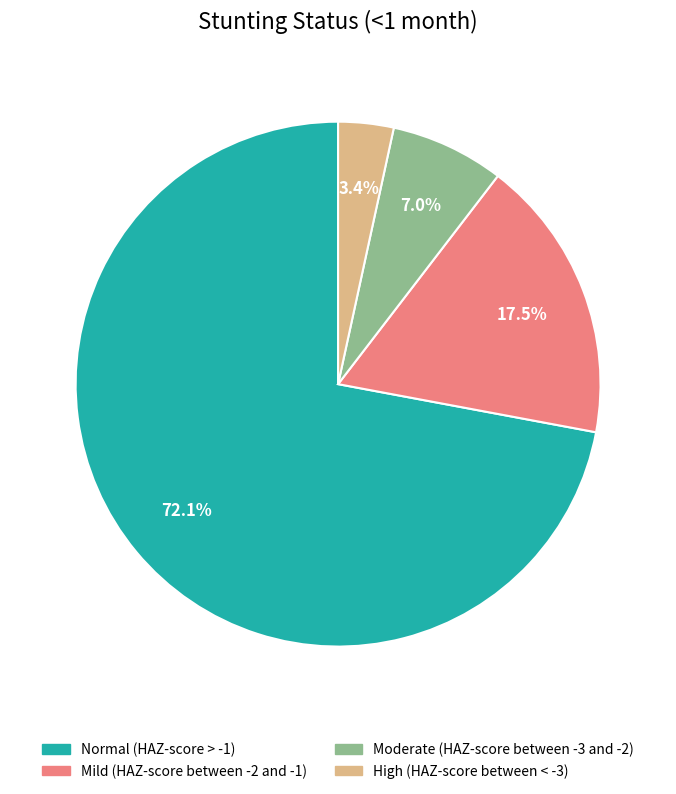

What percentage is the Moderate (HAZ-score between -3 and -2) slice, to the nearest percent?

7%